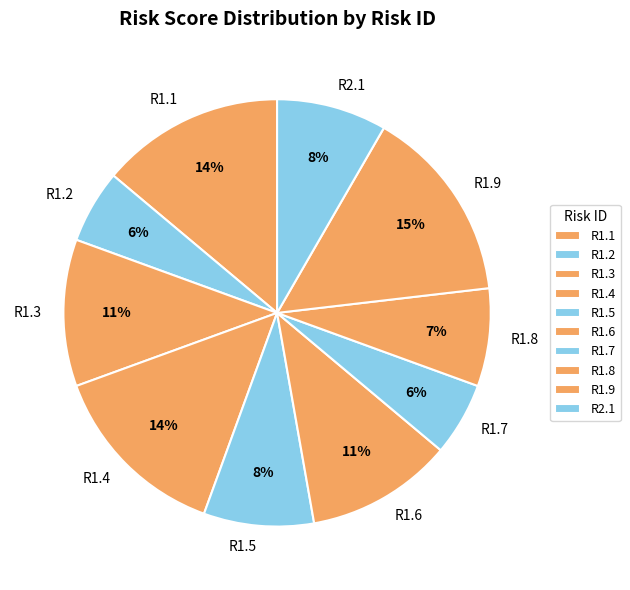

Which category has the biggest portion of the pie?

R1.9